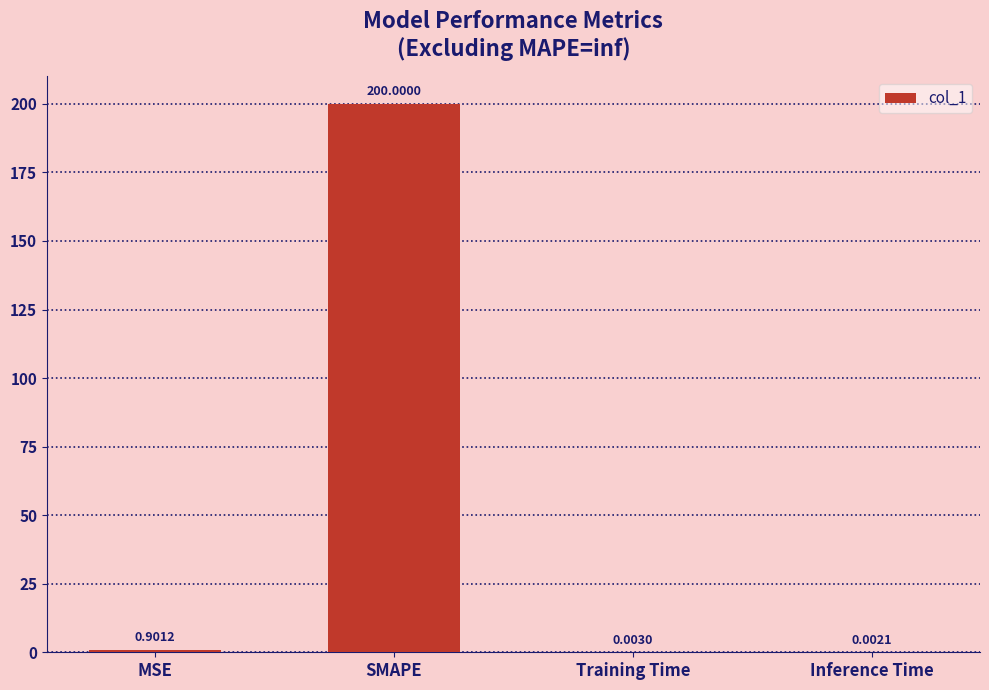

Which label corresponds to the largest value in the chart?

SMAPE